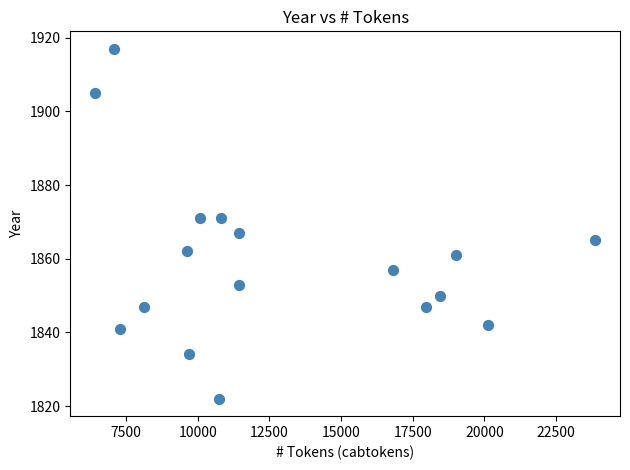

What is the range of X values (max minus min)?

17433